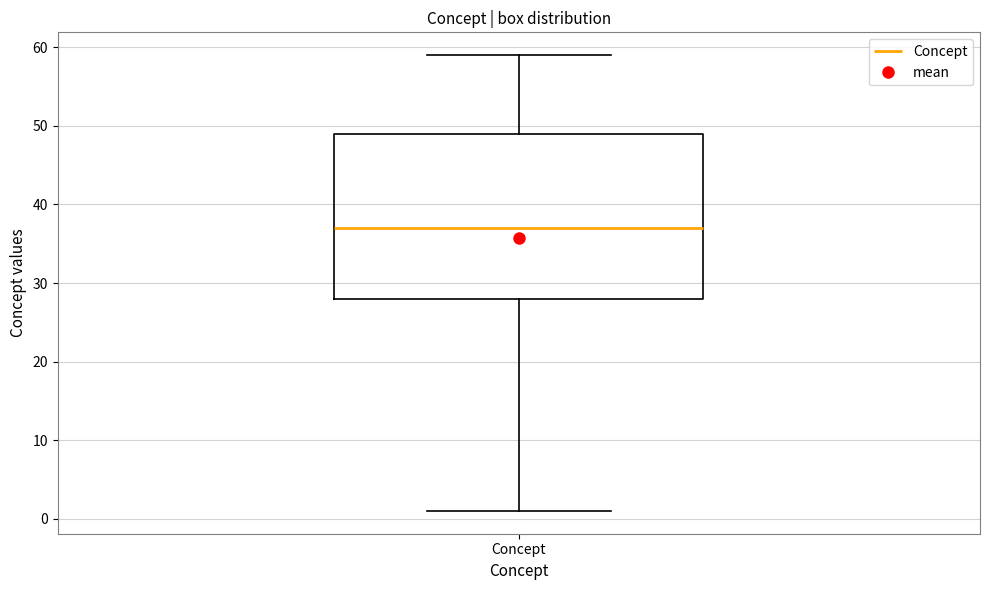

Read this box plot against the y-axis: the position of the median line, the range covered by the box, and the ends of both whiskers. The values are not printed on the chart, so give them approximately, as read against the axis.

median 37, box 28 to 49, whiskers 1 to 59